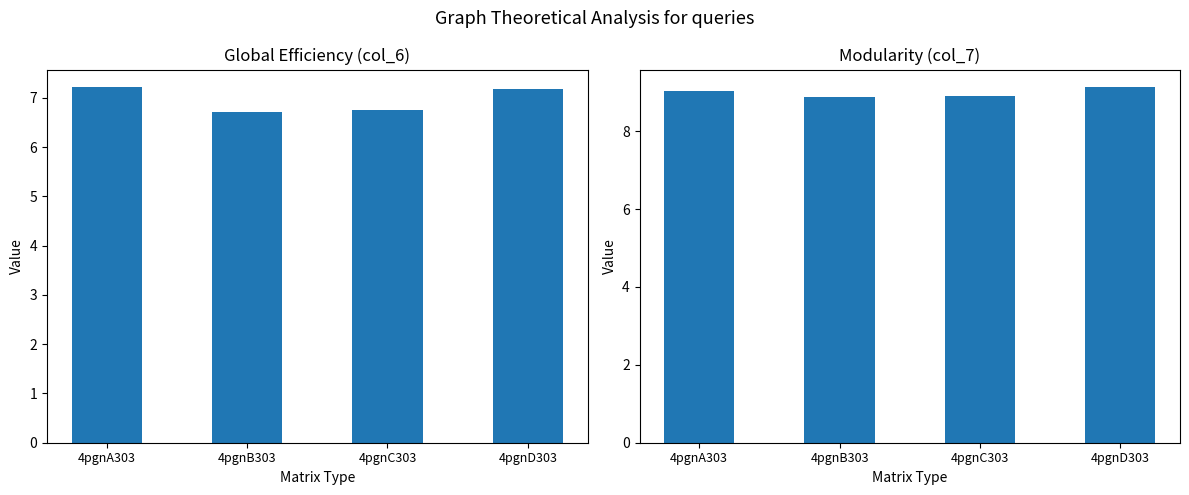

Where is col_7 nearest to the value 8?

4pgnB303